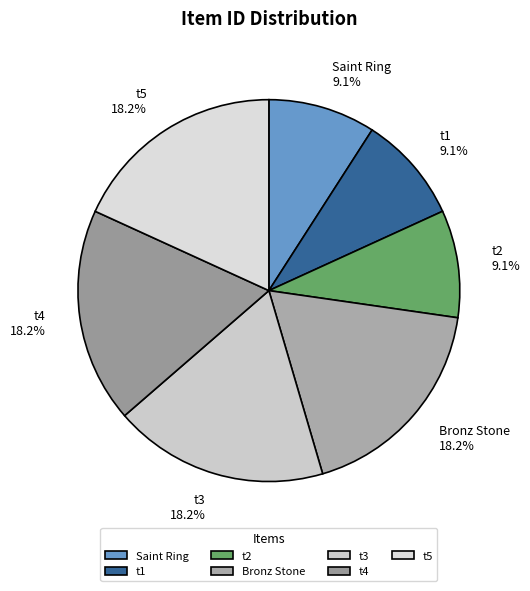

What is the ratio of the value at t5 to the value at t1?

2.0